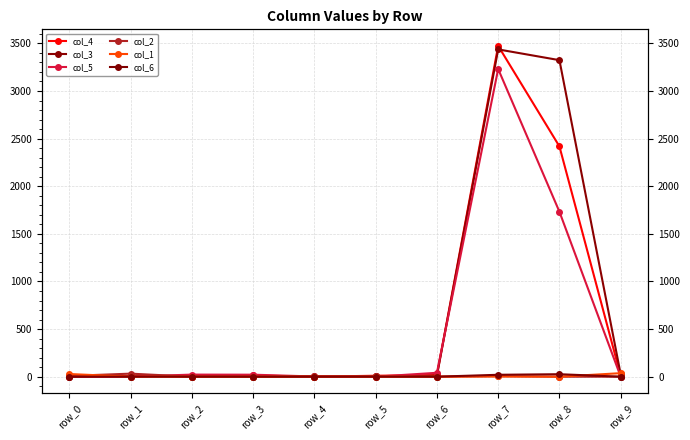

Is it true that col_3 equals 7 at row_2?

False